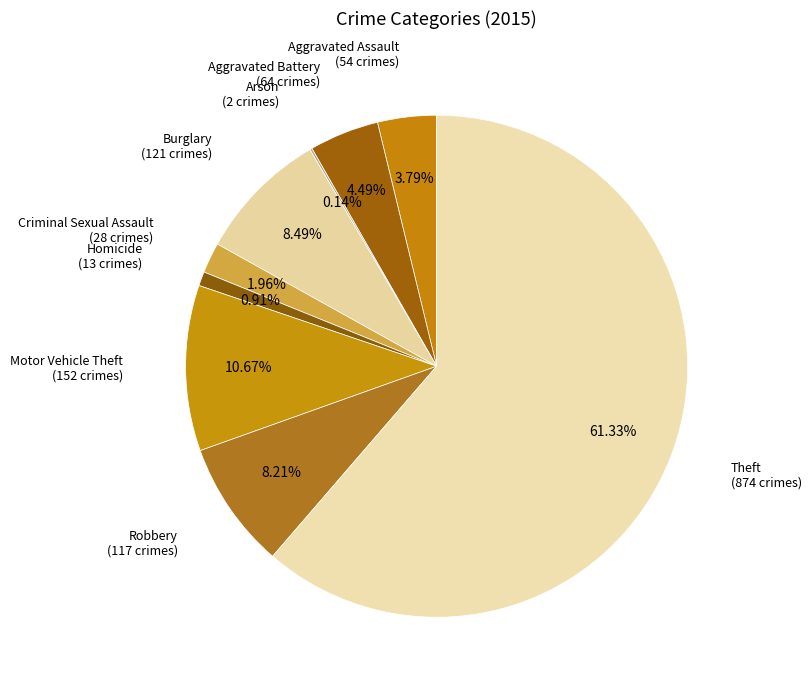

What is the smallest slice in the pie chart?

Arson